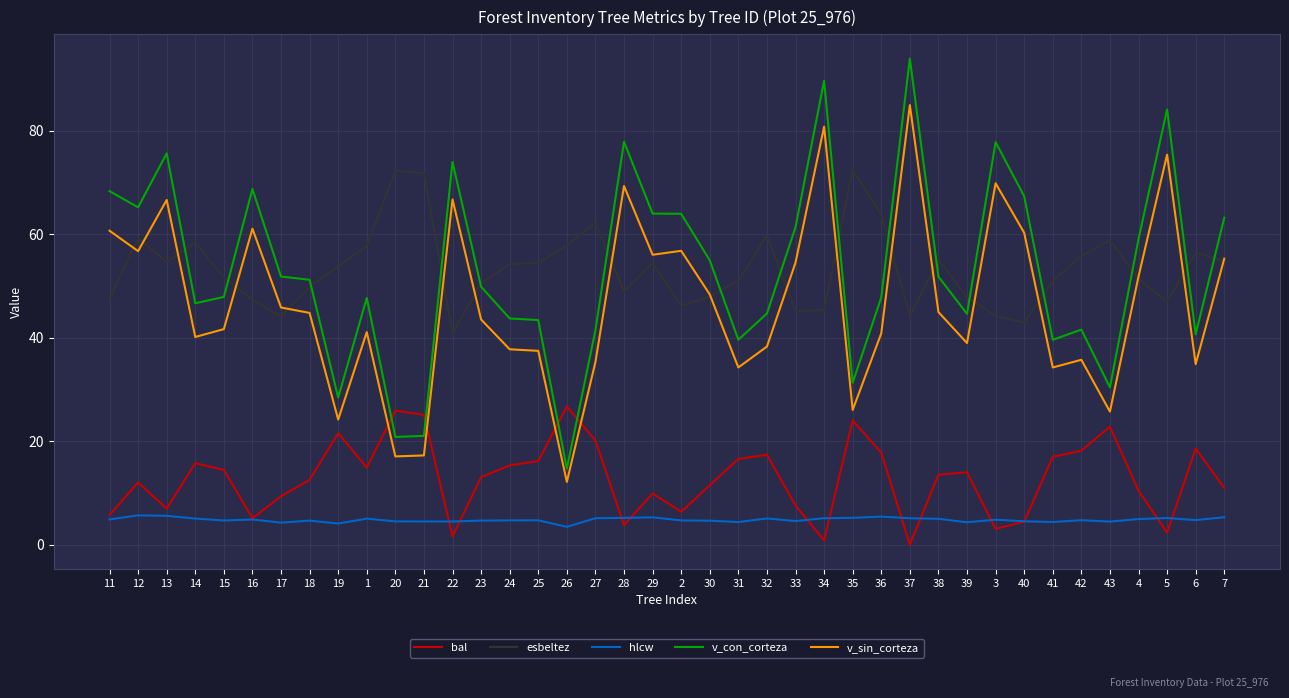

List the series in order of their peak value, lowest first.

hlcw, bal, esbeltez, v_sin_corteza, v_con_corteza